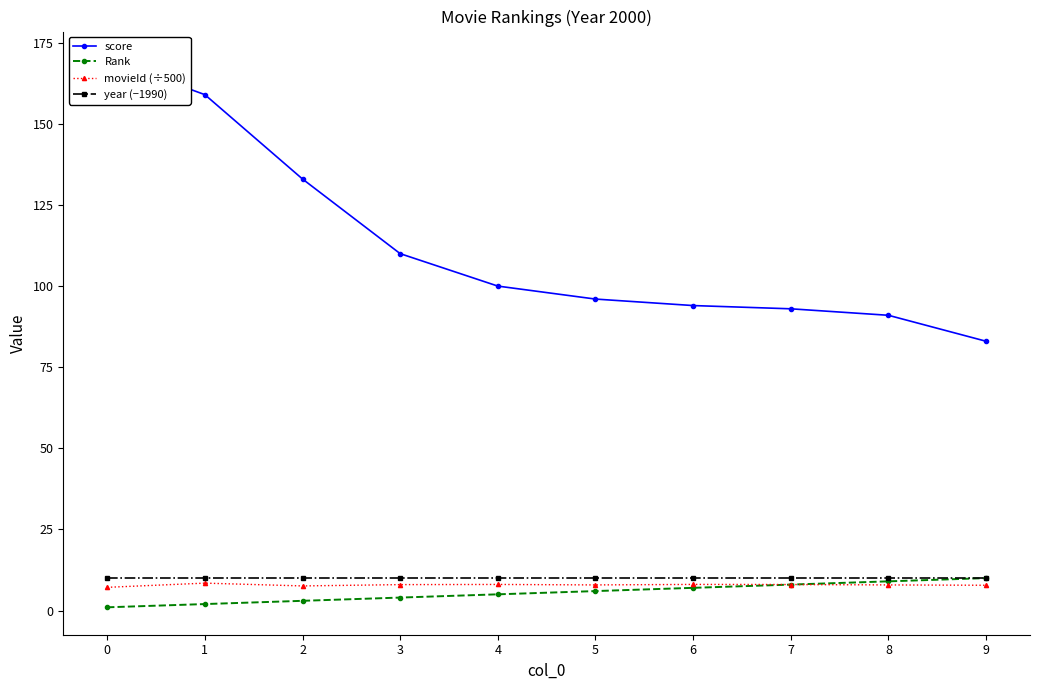

What is the minimum value for movieId (÷500)?

7.2